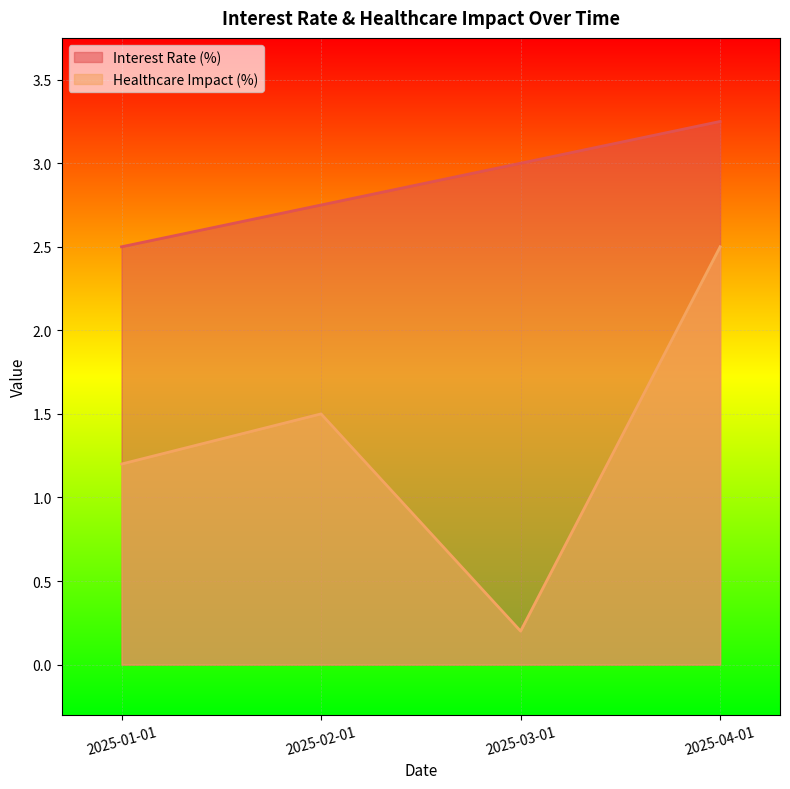

Count the Interest Rate (%) values in the range 2 to 3.

3